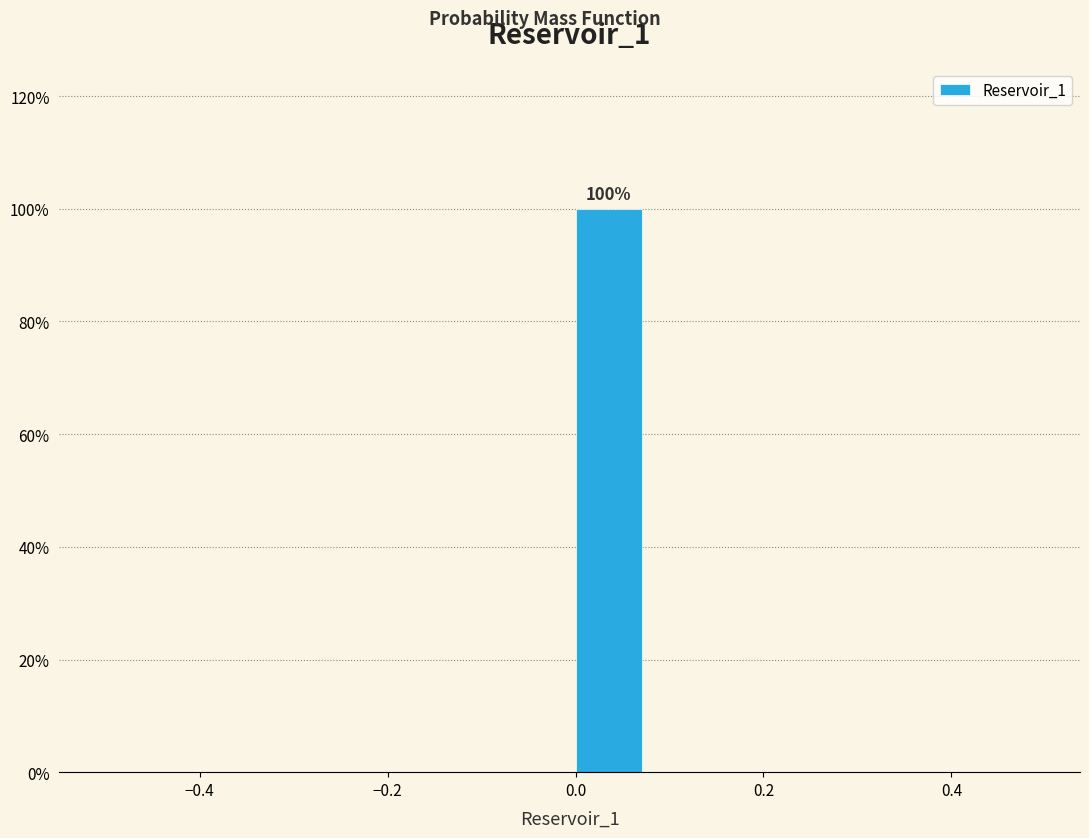

Over which range of the x-axis is the bar tallest?

0.00 to 0.08